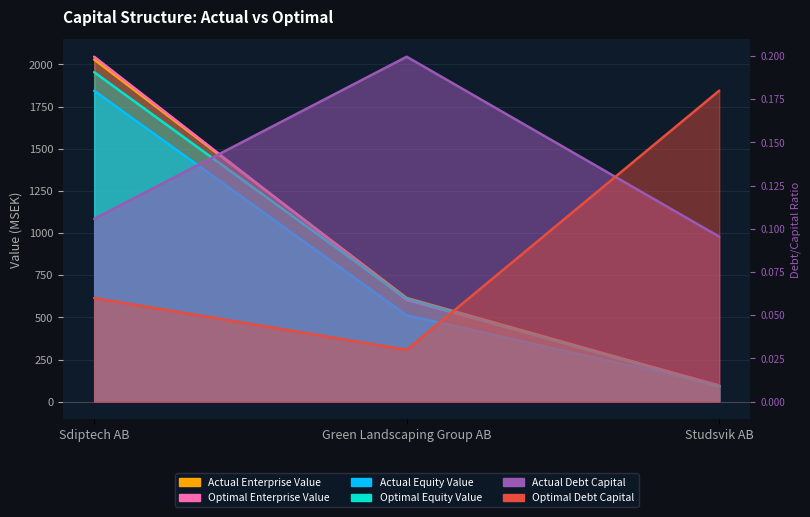

What is the difference between the optimal_equity_value values at Green Landscaping Group AB and Studsvik AB?

520.7